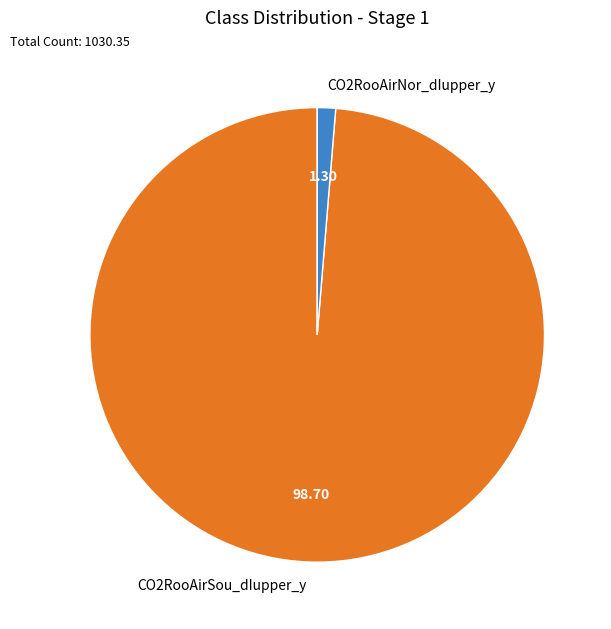

Count the number of slices in the pie.

2